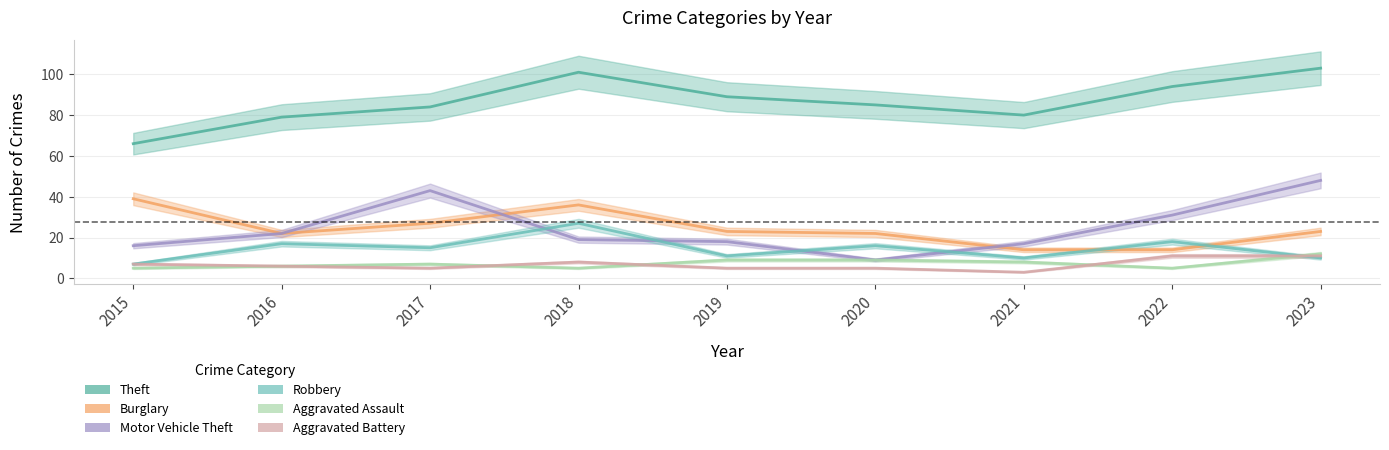

Reading right to left, what are all the values shown in this chart?

Theft: 2023=103	2022=94	2021=80	2020=85	2019=89	2018=101	2017=84	2016=79	2015=66
Burglary: 2023=23	2022=14	2021=14	2020=22	2019=23	2018=36	2017=27	2016=22	2015=39
Motor Vehicle Theft: 2023=48	2022=31	2021=17	2020=9	2019=18	2018=19	2017=43	2016=22	2015=16
Robbery: 2023=10	2022=18	2021=10	2020=16	2019=11	2018=27	2017=15	2016=17	2015=7
Aggravated Assault: 2023=12	2022=5	2021=8	2020=9	2019=9	2018=5	2017=7	2016=6	2015=5
Aggravated Battery: 2023=11	2022=11	2021=3	2020=5	2019=5	2018=8	2017=5	2016=6	2015=7